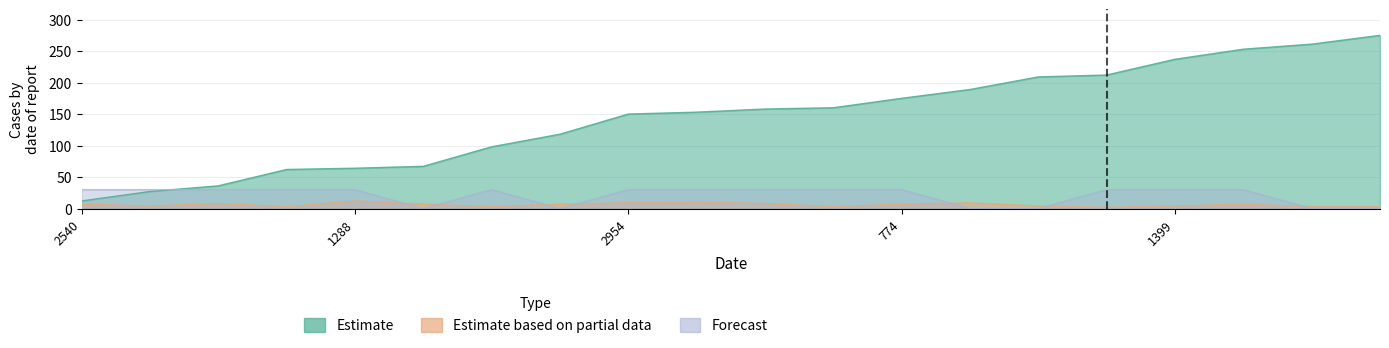

What is the difference between the Estimate values at 2540 and 774?

163